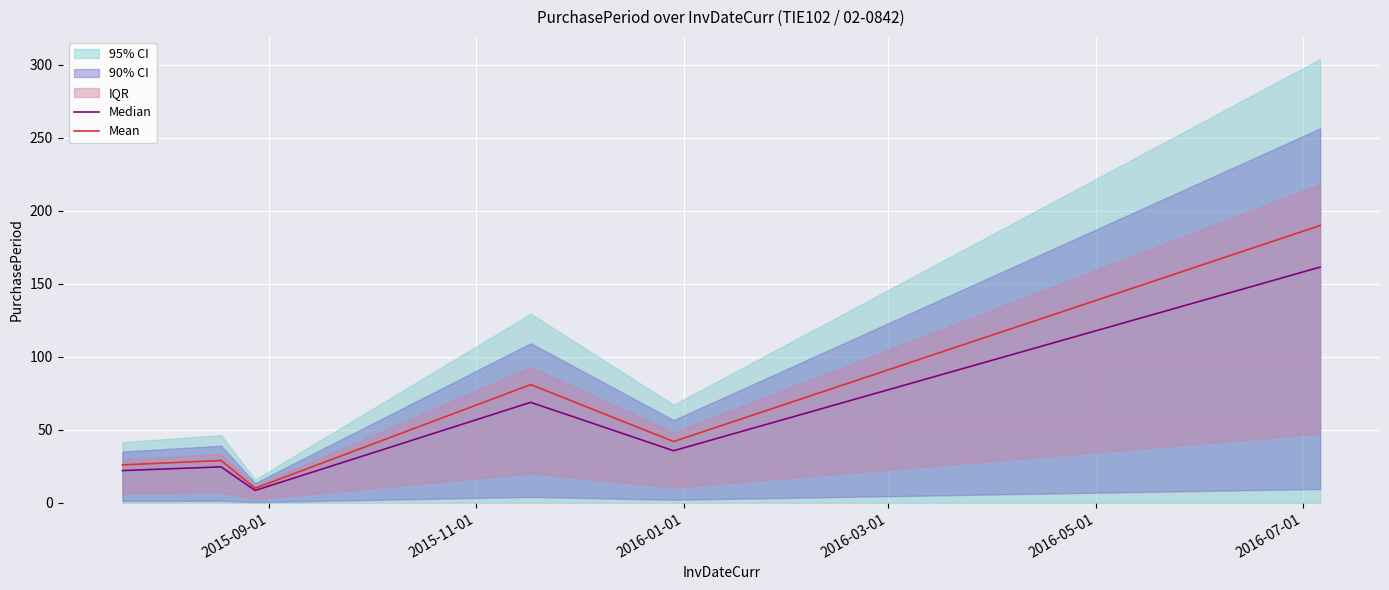

What is the difference between the second highest and second lowest values in the Mean series?

55.0